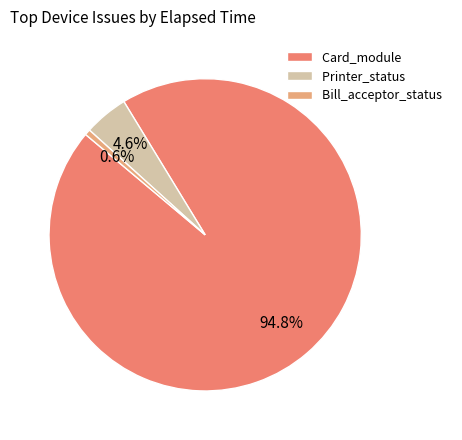

To the nearest percent, what is the difference between the largest and smallest slice percentages?

94%